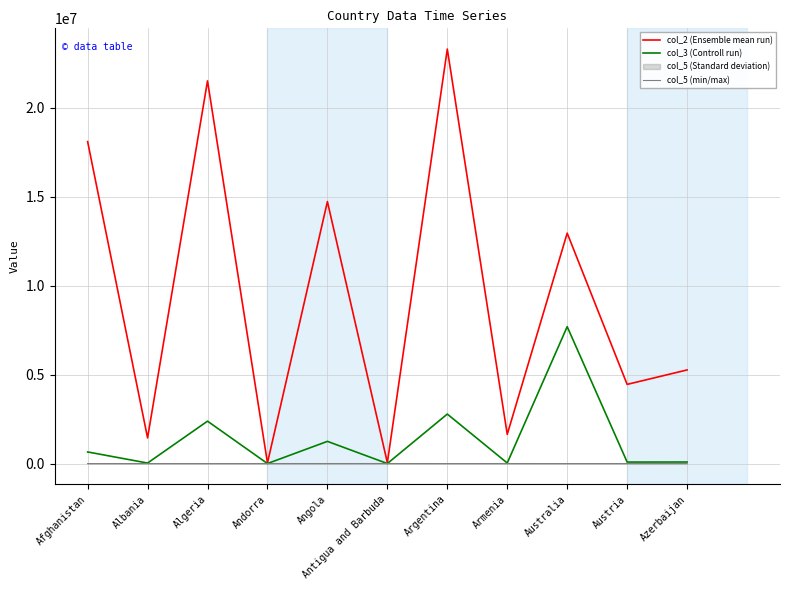

True or false: col_2 (Ensemble mean run) and col_5 (min/max) cross at least once.

False